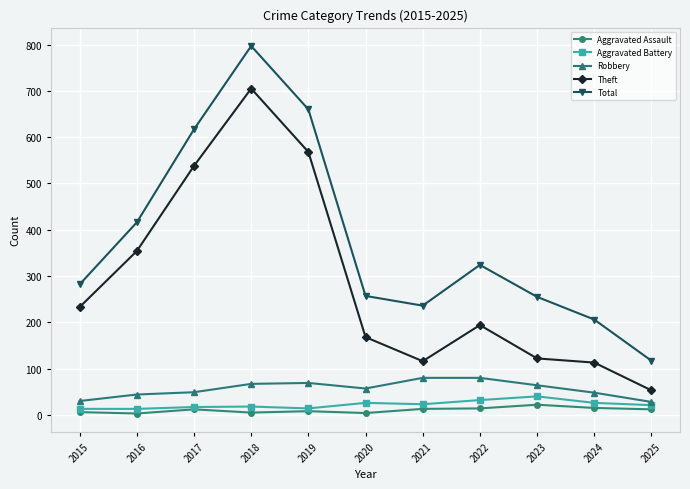

Which category has the highest value across all series?

2018